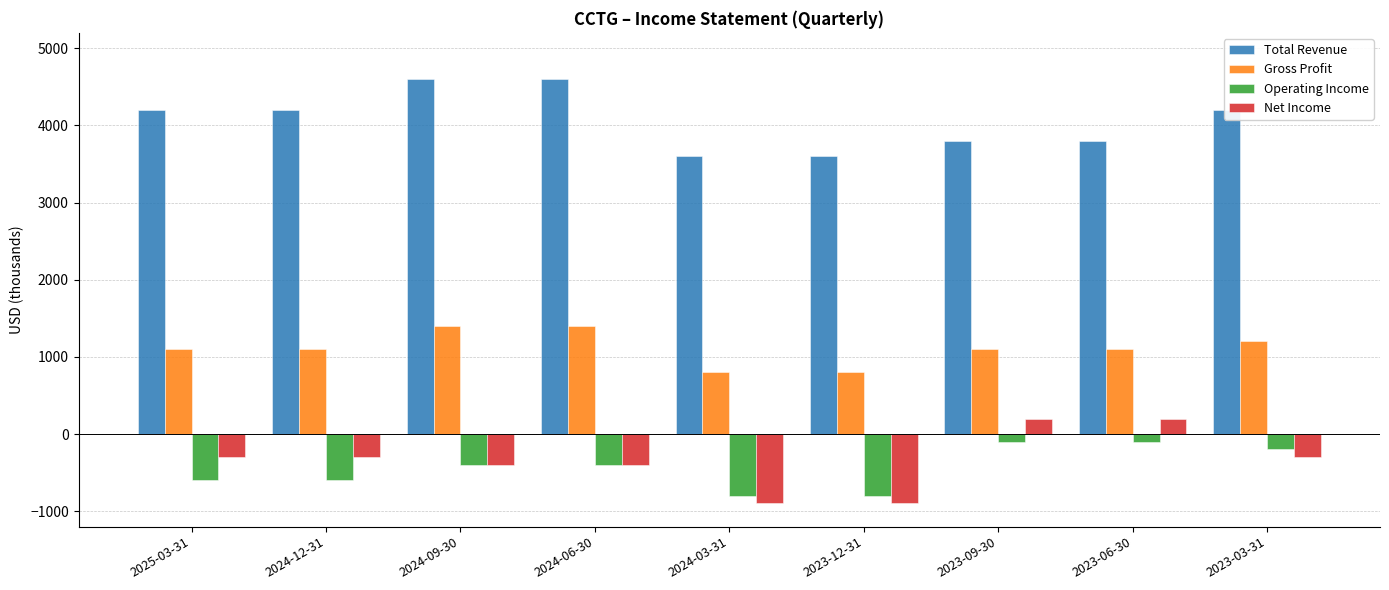

What position from the left is 2023-09-30?

7